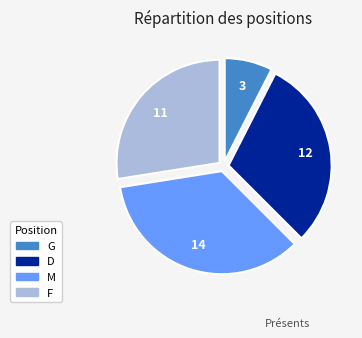

Is there any slice that represents more than half of the pie?

No